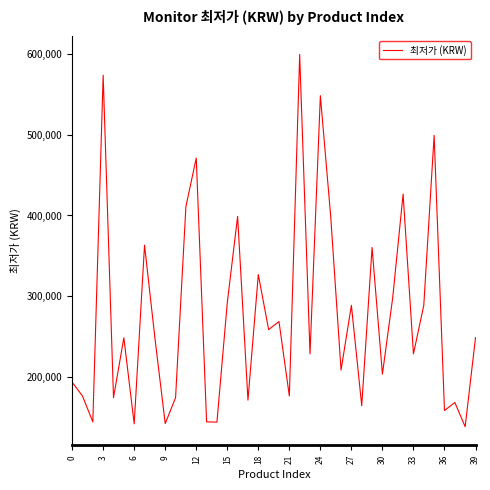

What is the difference between the maximum and minimum values?

459890